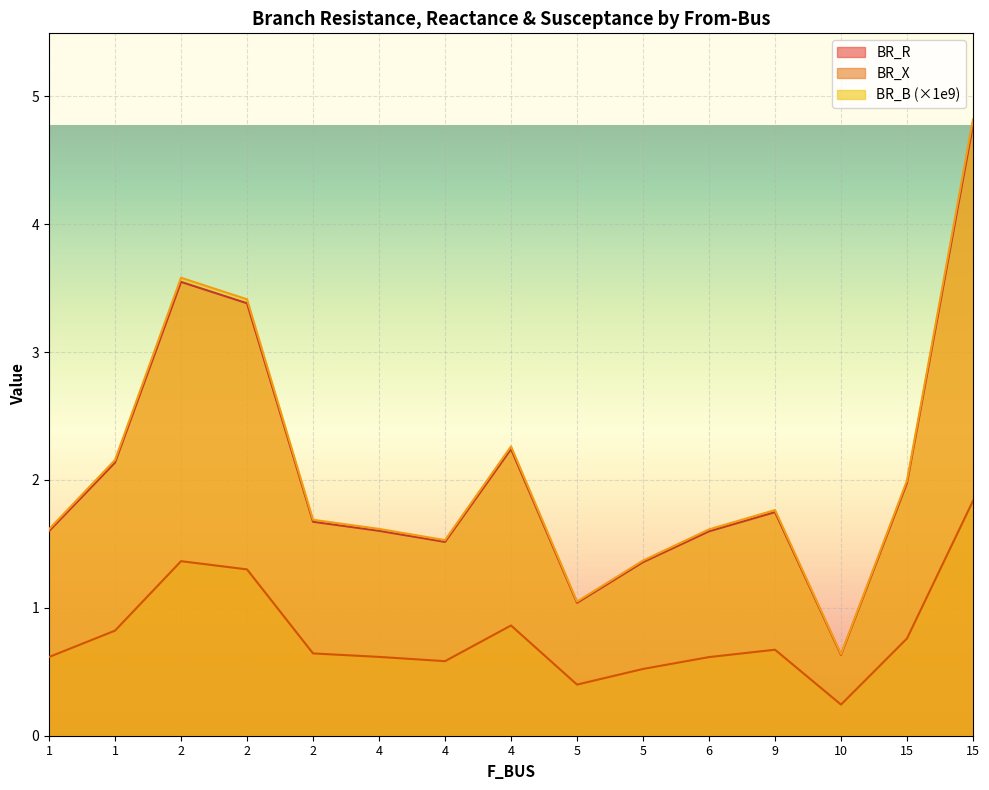

Where is BR_B nearest to the value 2?

15